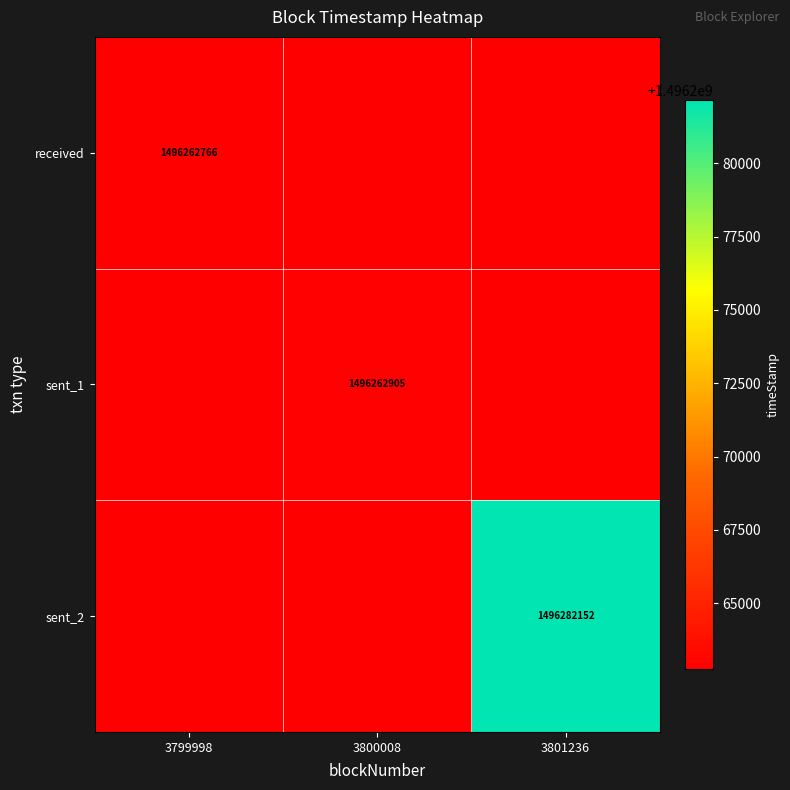

True or false: sent_2 has a value of 2328802379 at 3801236.

False